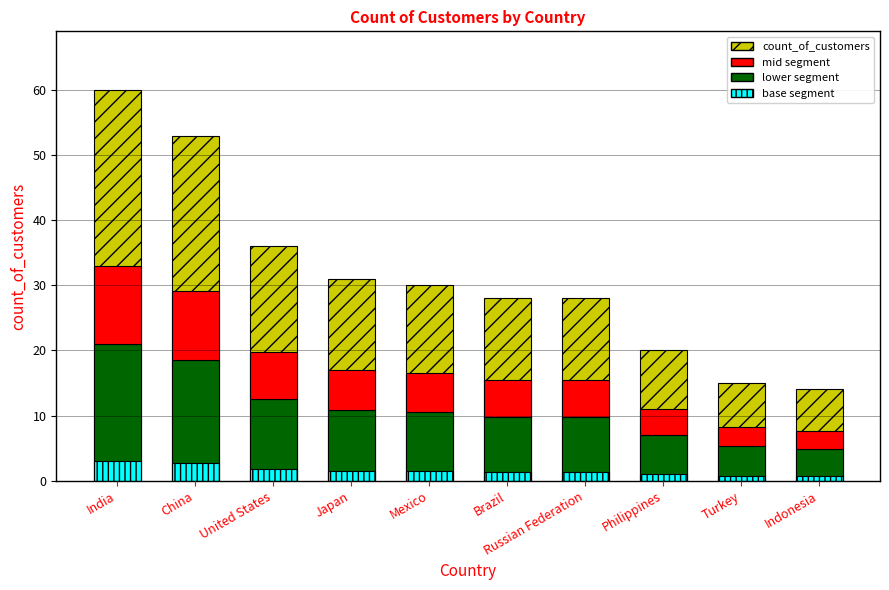

What is the approximate value at China?

53